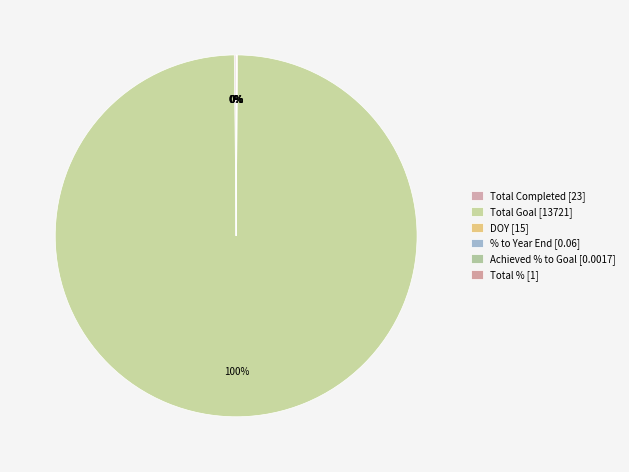

Does Achieved % to Goal account for over 50% of the chart?

No